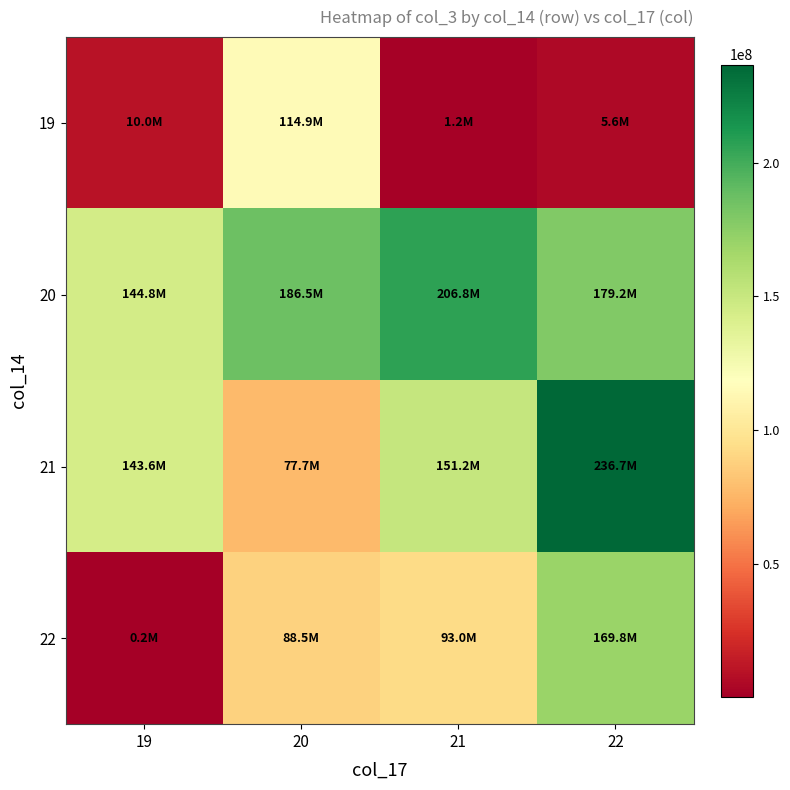

Between 19 and 22, which is larger?

19